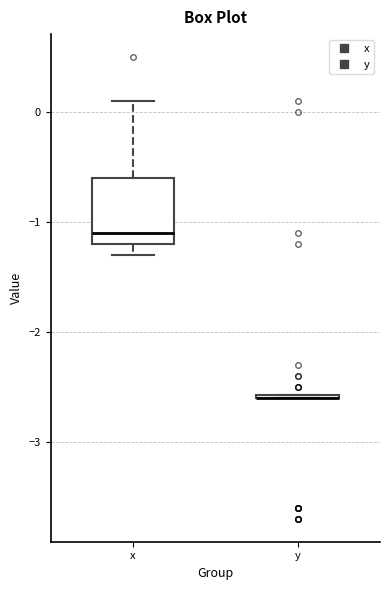

Which box is the tallest, from its lower edge to its upper edge?

x